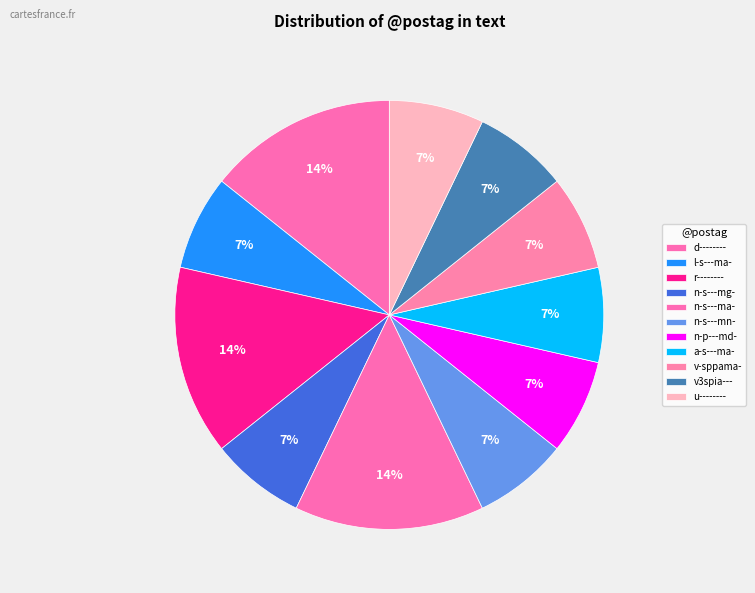

What is the largest slice in the pie chart?

d--------